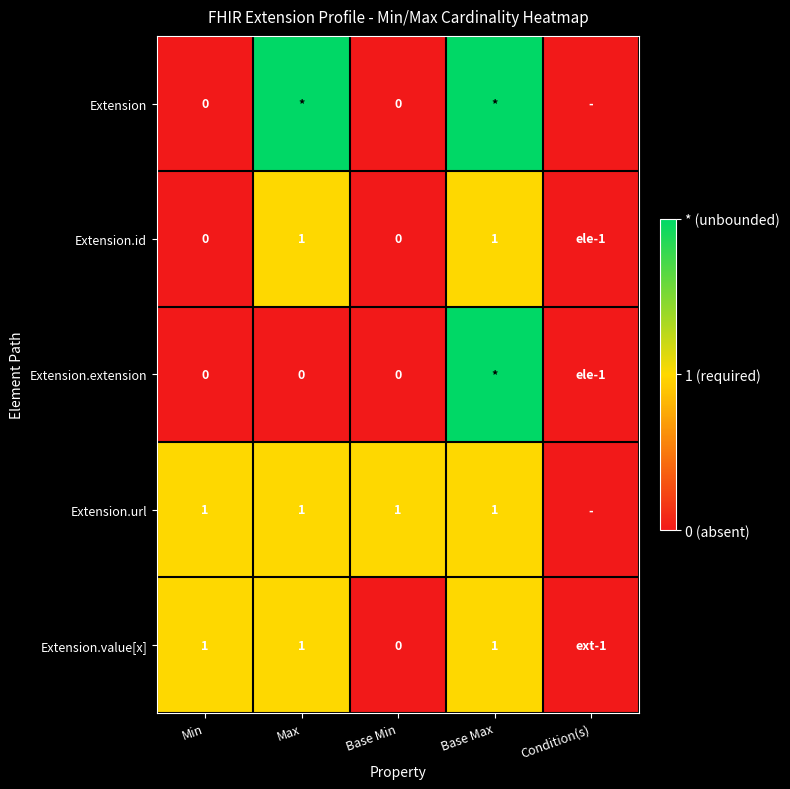

At which category does the chart reach its minimum across all series?

Min